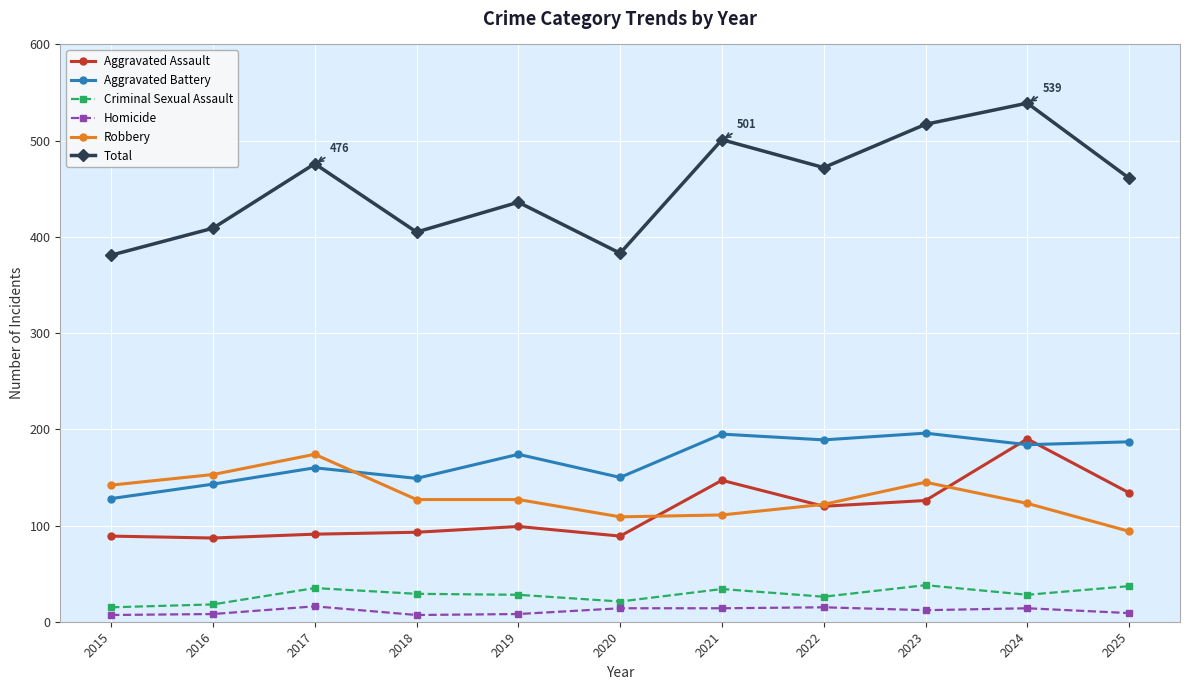

Is it true that Aggravated Assault equals 65 at 2025?

False